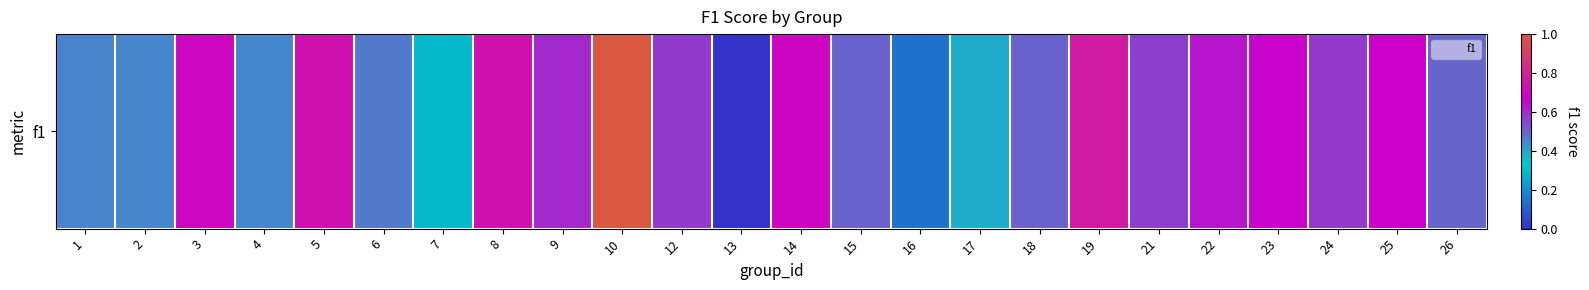

What is the change in value from 18 to 21?

+0.1